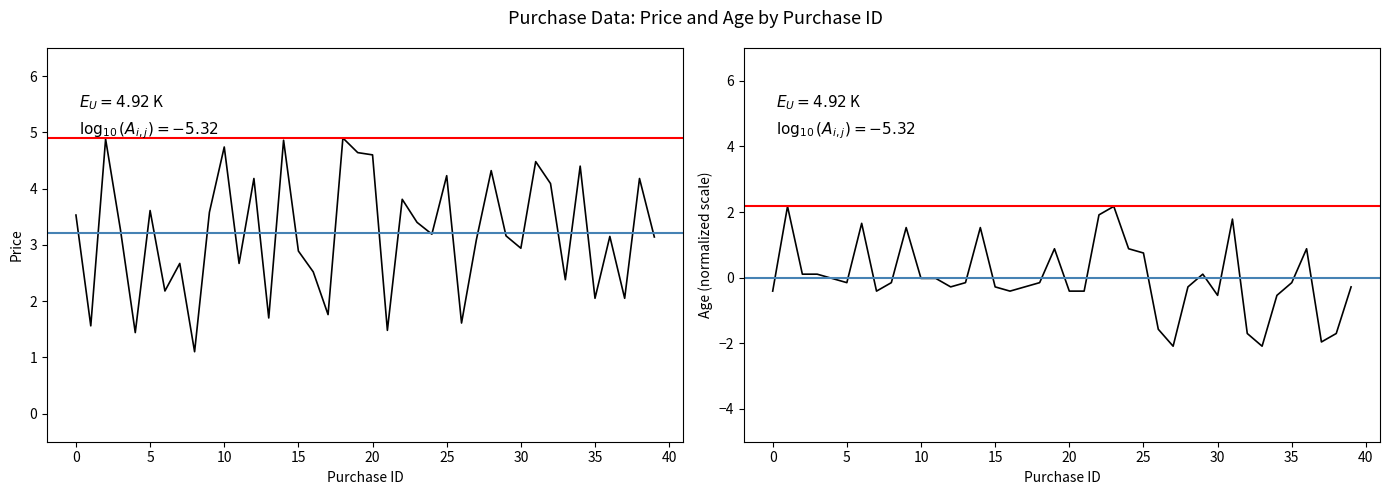

Which has a higher value, 34 or 15?

34